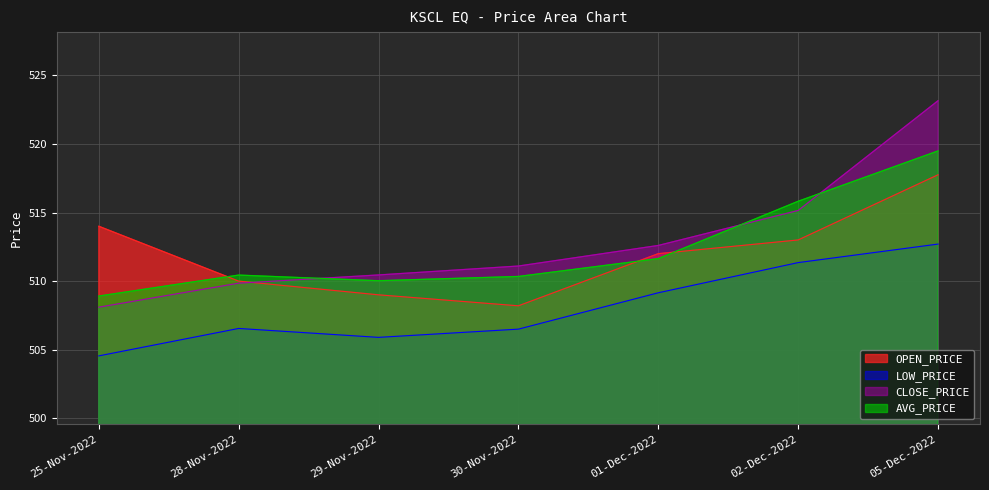

At which label is OPEN_PRICE closest to 512?

01-Dec-2022